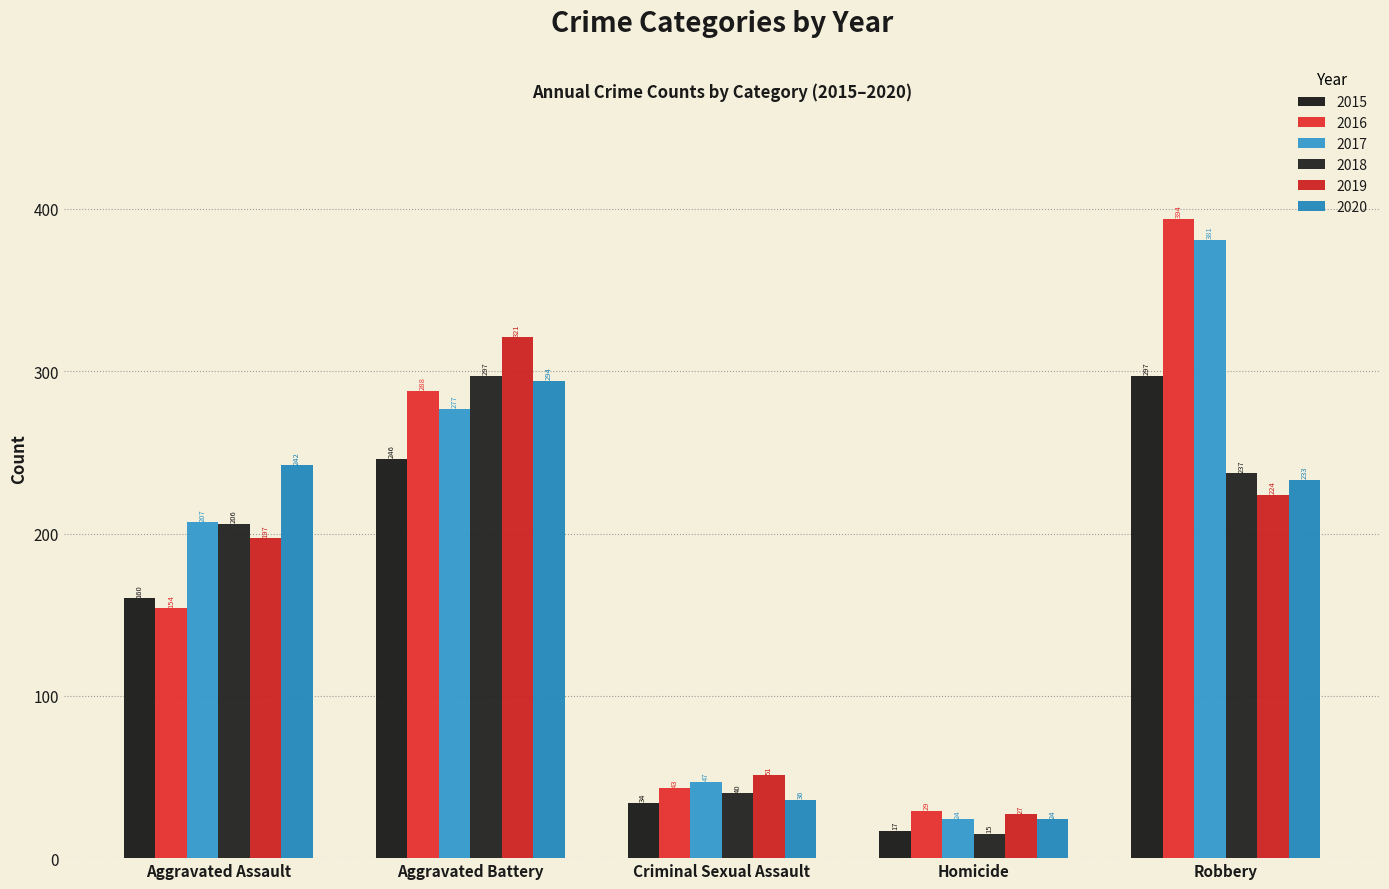

What is the minimum value shown in the chart?

15